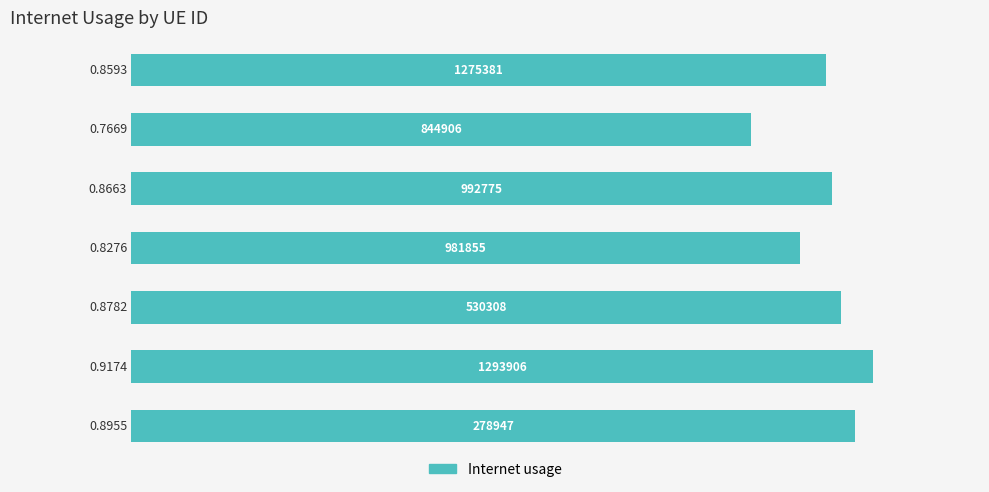

What is the difference between the maximum and second lowest values?

0.1